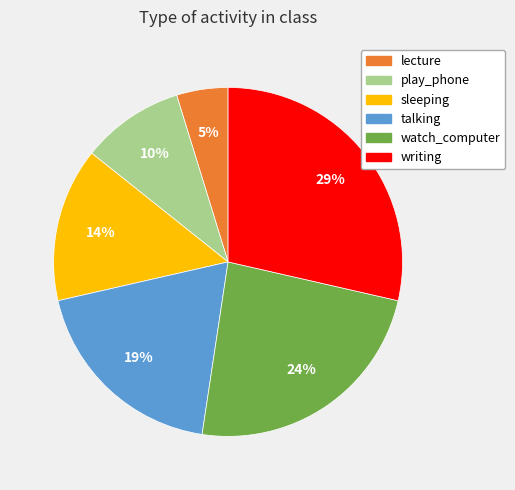

The play_phone slice represents 10% of the pie. True or false?

True